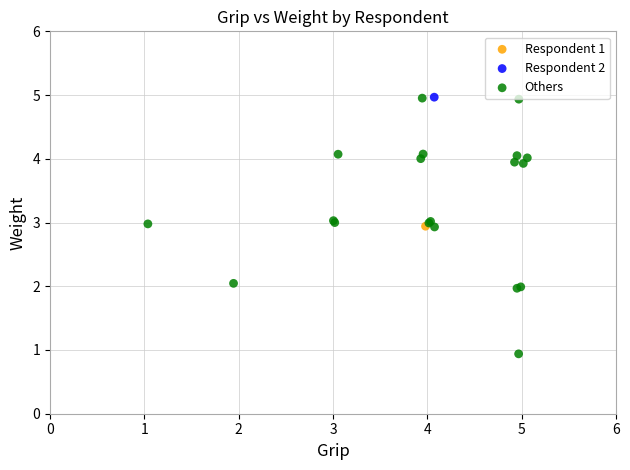

What are all the series names shown in the legend?

Respondent 1, Respondent 2, Others